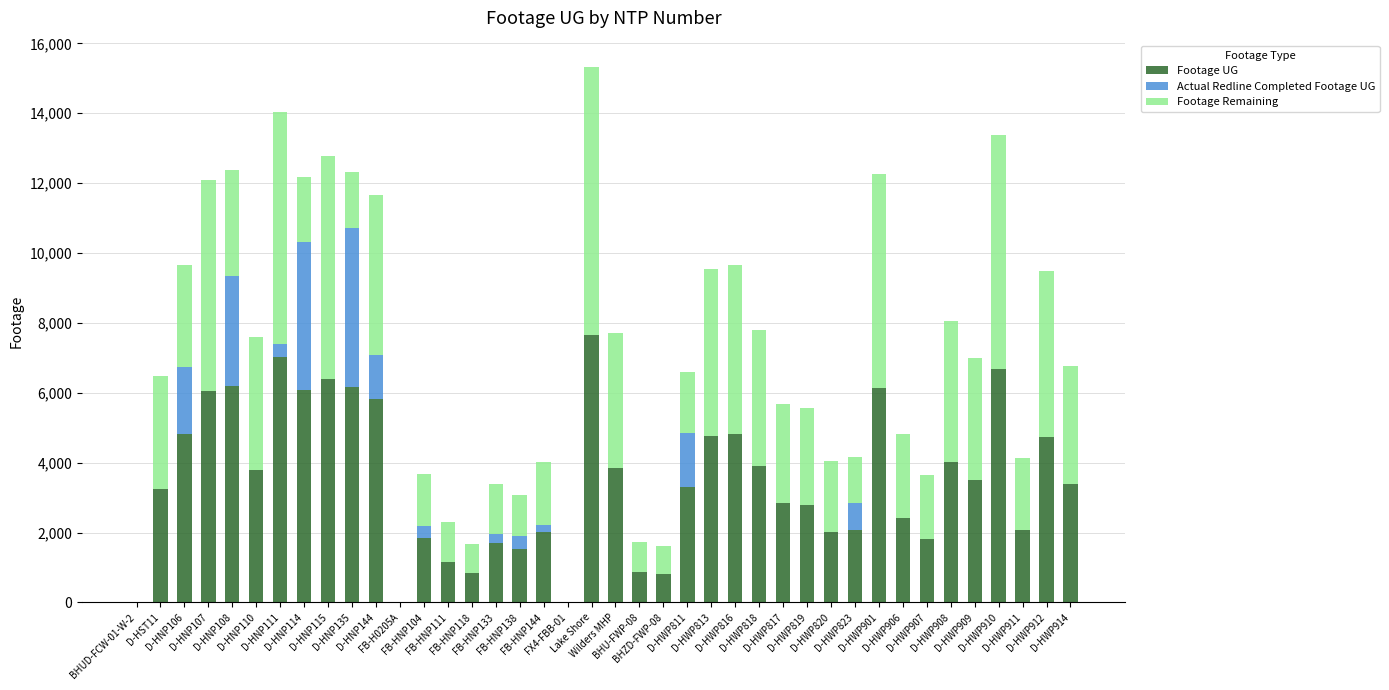

How many categories are shown in the chart?

40